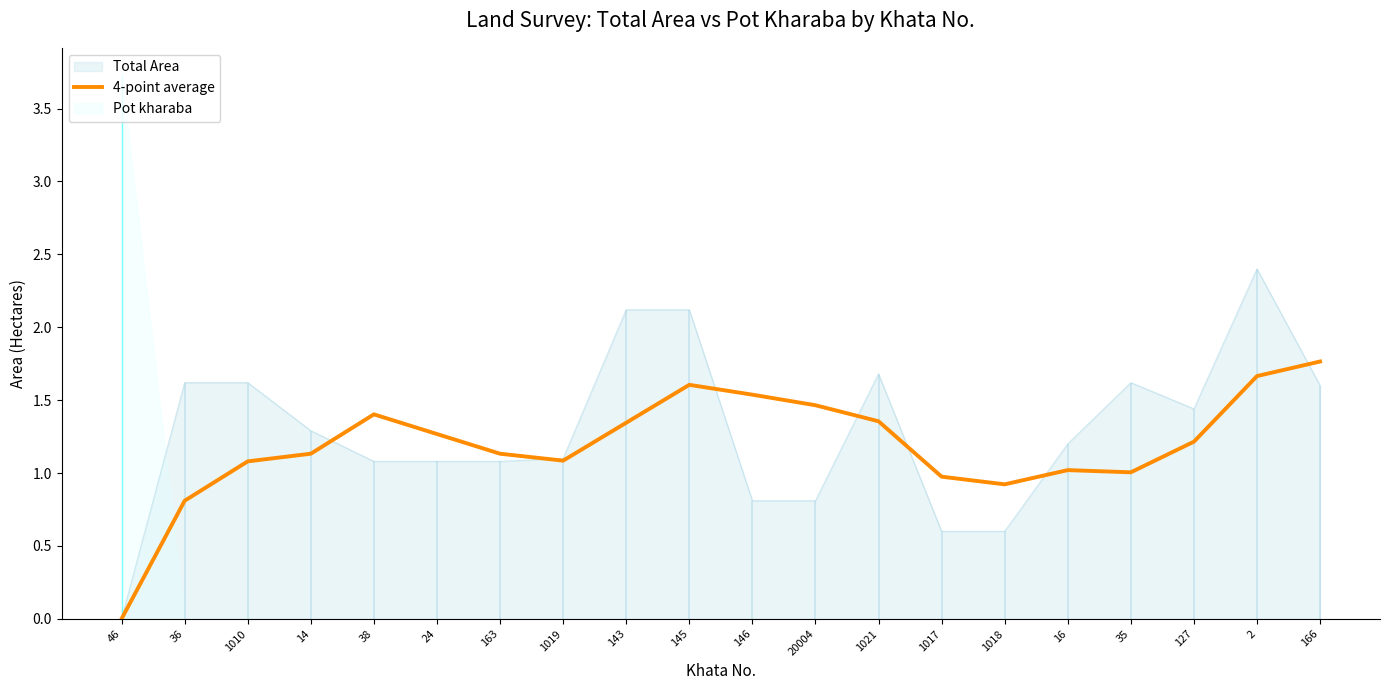

Where is the first local minimum?

1019